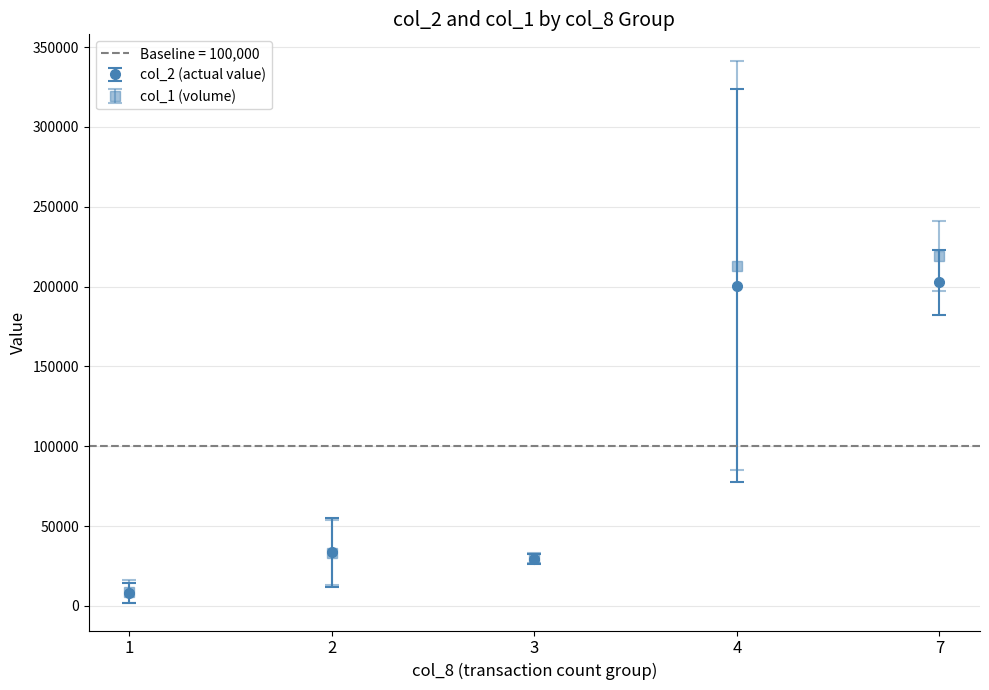

What is the minimum value for col_2 (actual value)?

8042.5